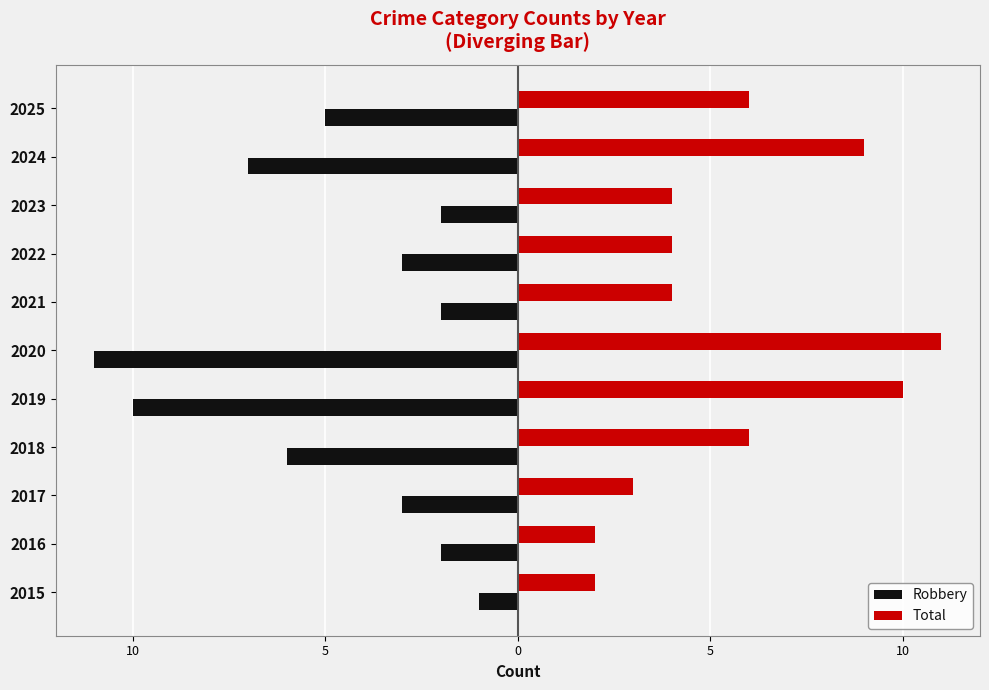

At how many categories does at least one series exceed 8?

3